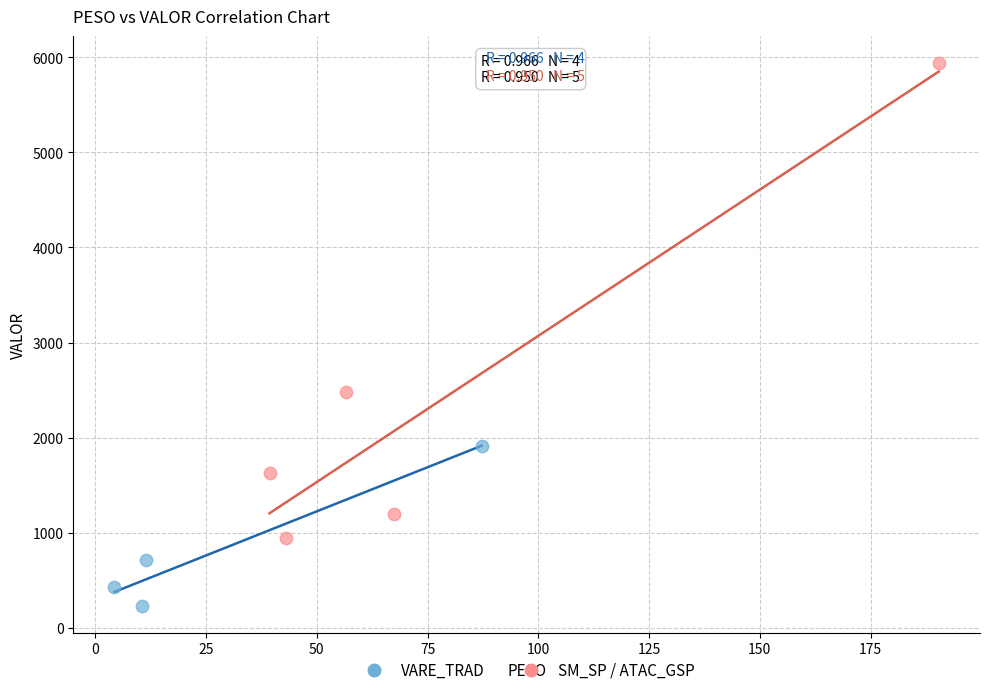

Which series contains the lowest Y value?

VARE_TRAD